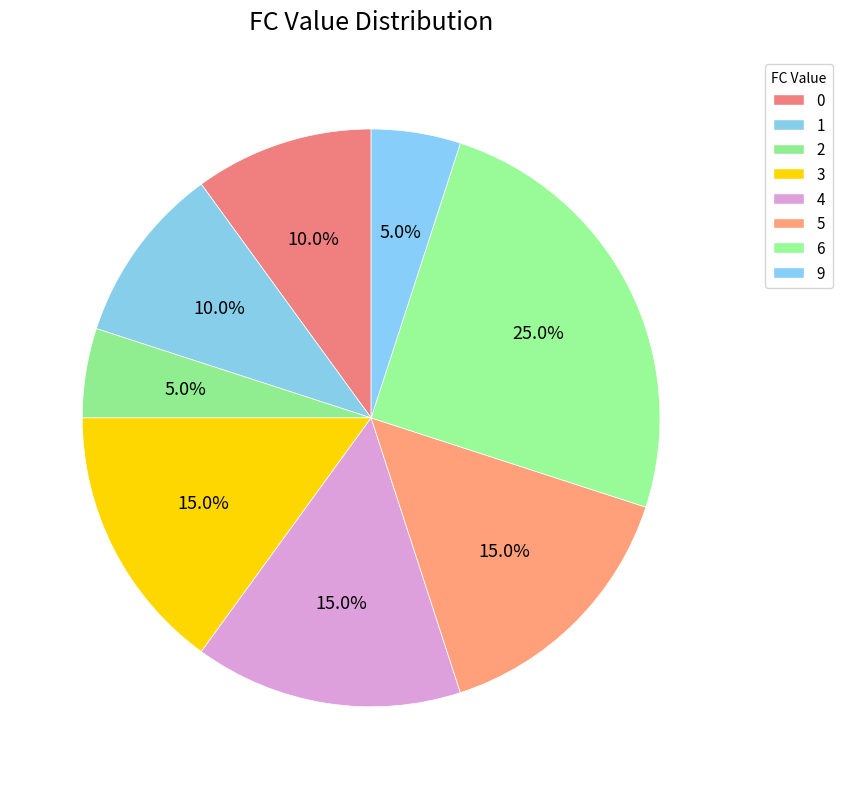

Is it true that 6 is 11% of the pie?

False